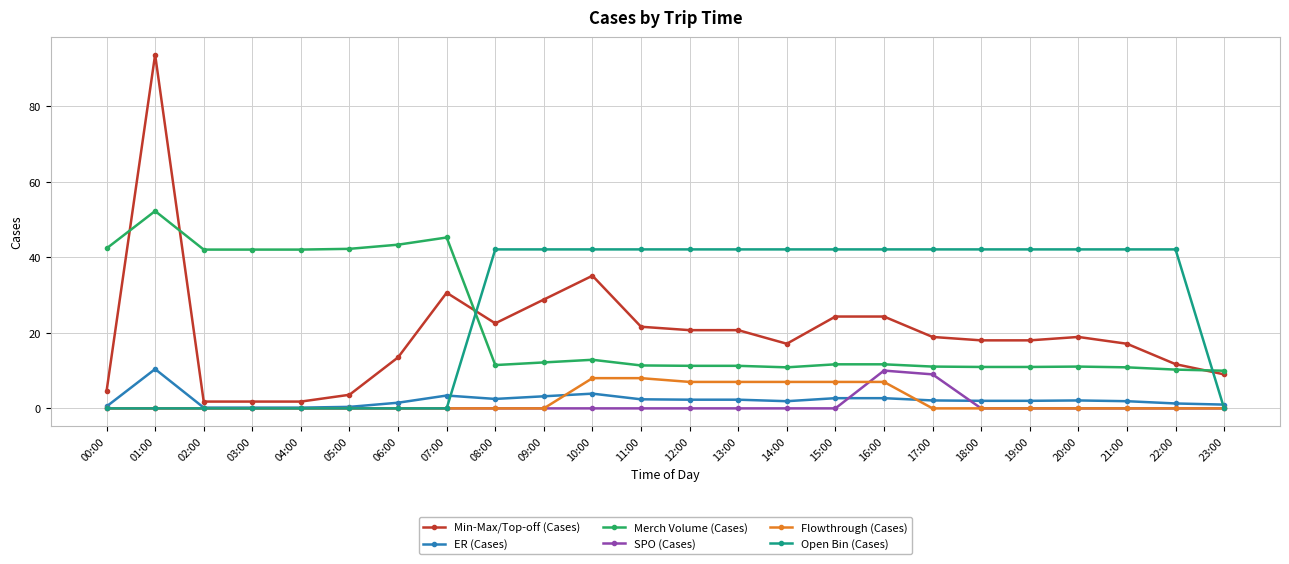

The Open Bin (Cases) series shows 21.5 at 09:00. True or false?

False